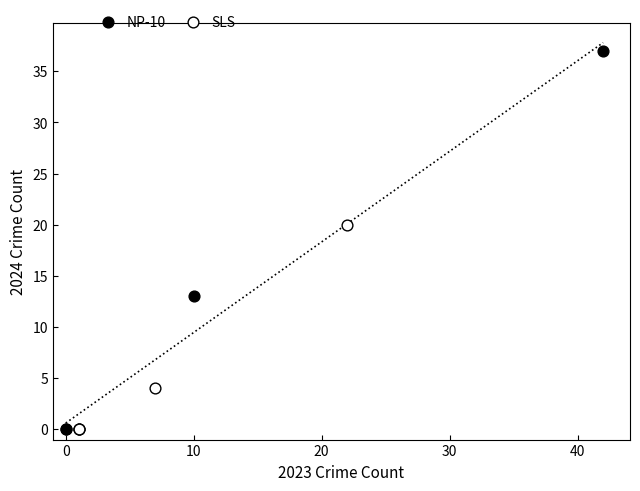

Which series reaches the maximum Y coordinate?

NP-10